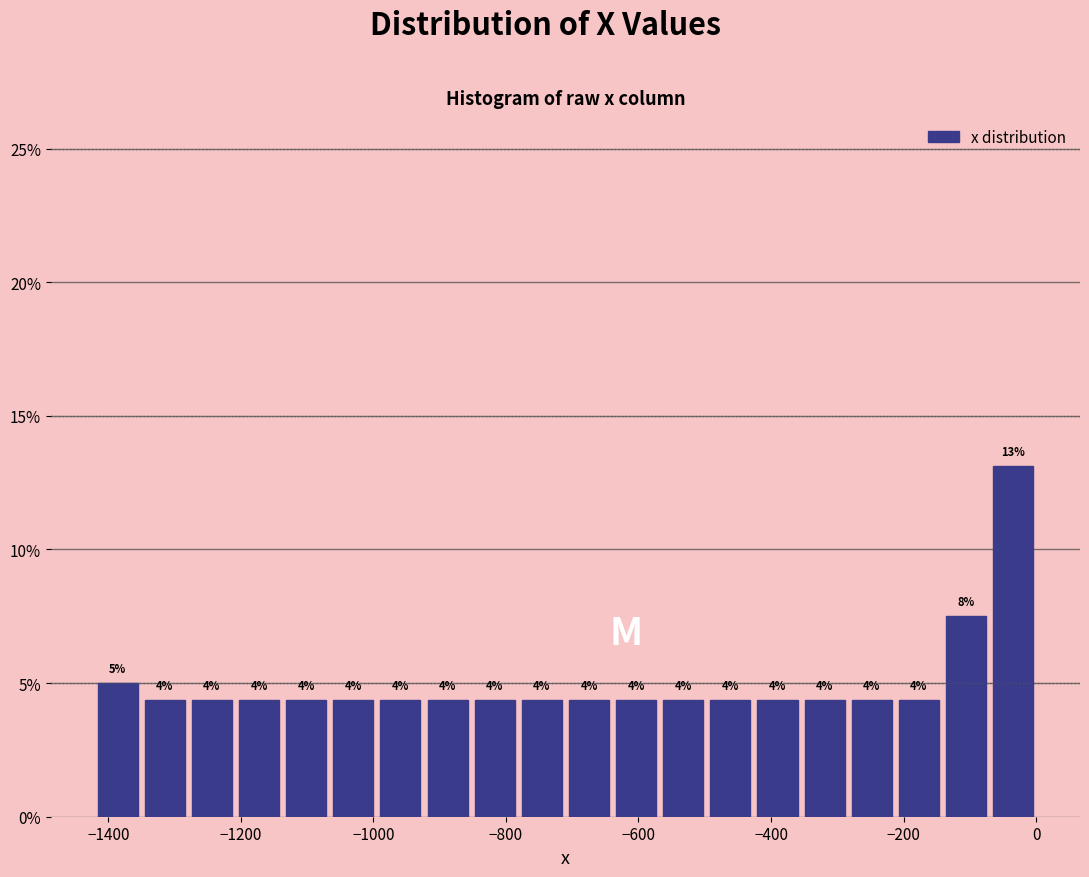

Read against the x-axis, roughly where is the centre of the tallest bar?

-40